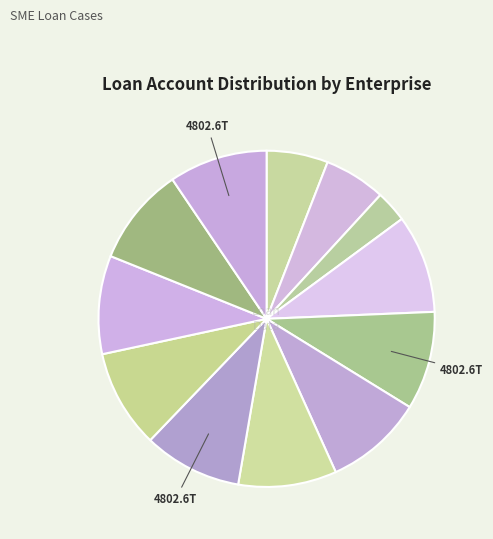

How many slices are in this pie chart?

12